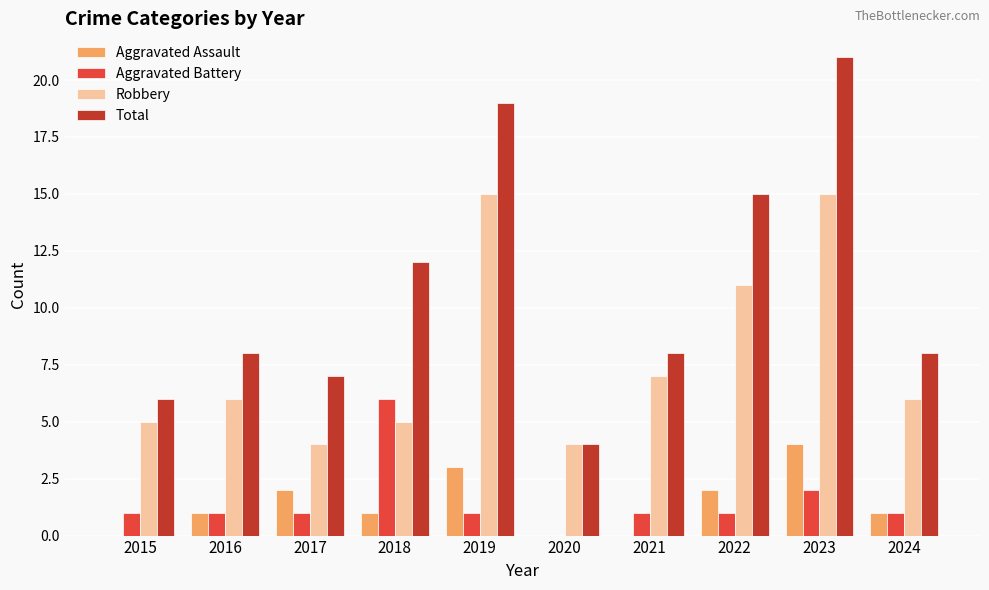

Is it true that Aggravated Assault equals 2 at 2024?

False